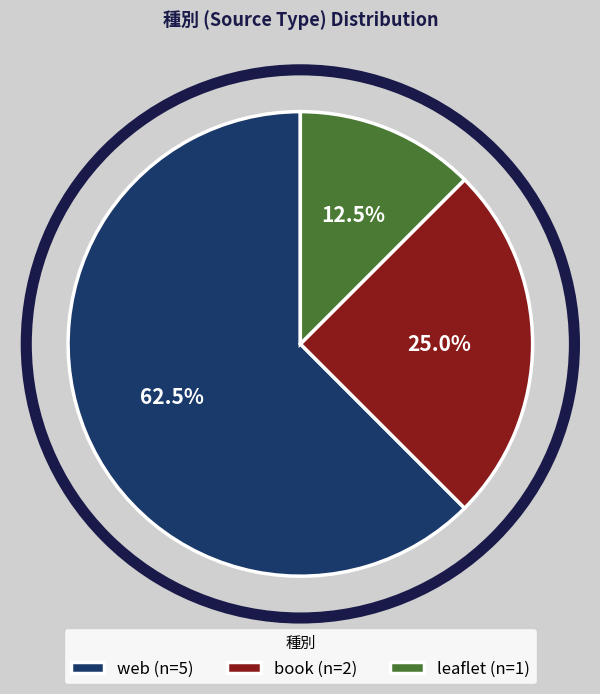

What is the majority slice?

web